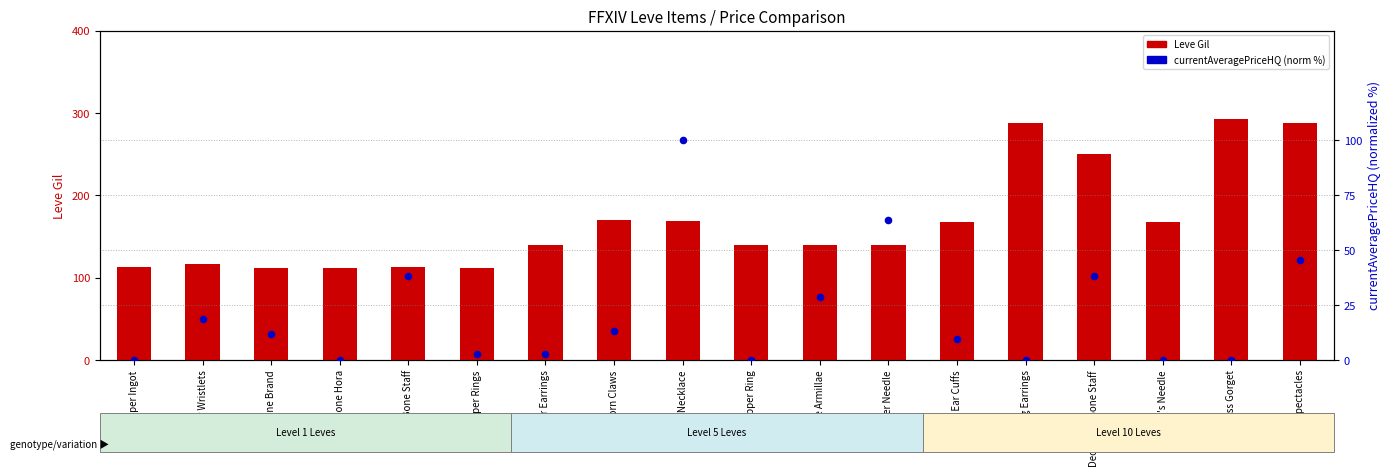

Which series has the largest total across all categories?

Leve Gil